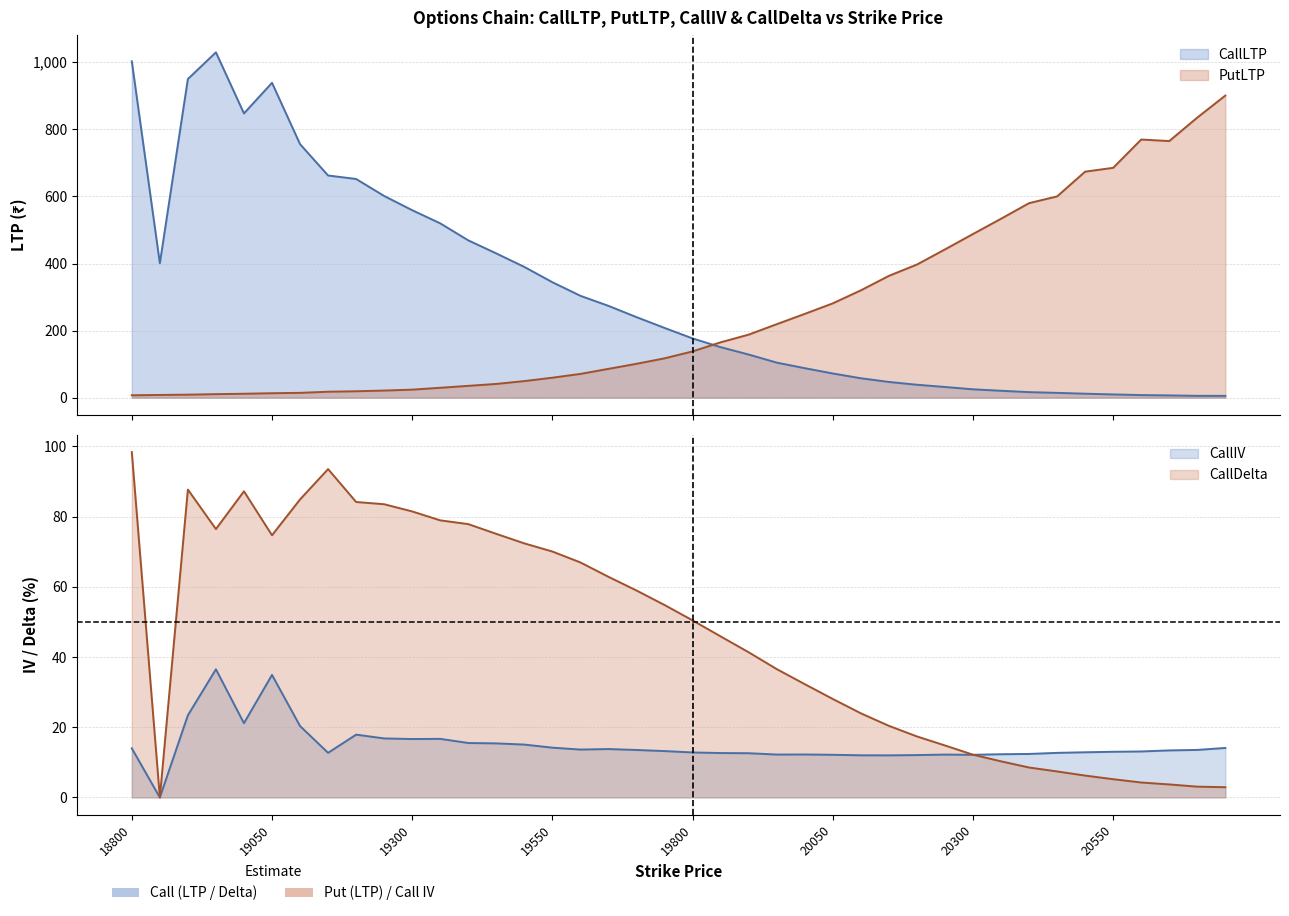

What are all the series names shown in the legend?

CallLTP, PutLTP, CallIV, CallDelta